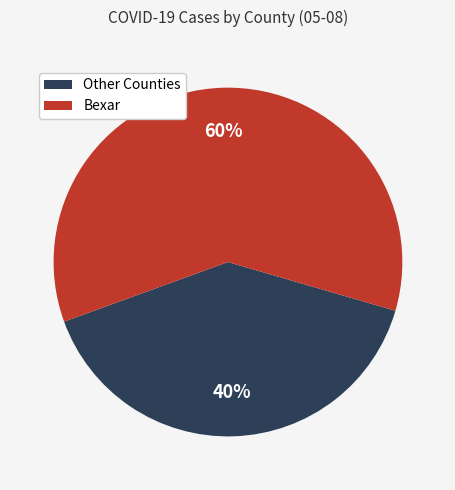

Which category has the biggest portion of the pie?

Bexar